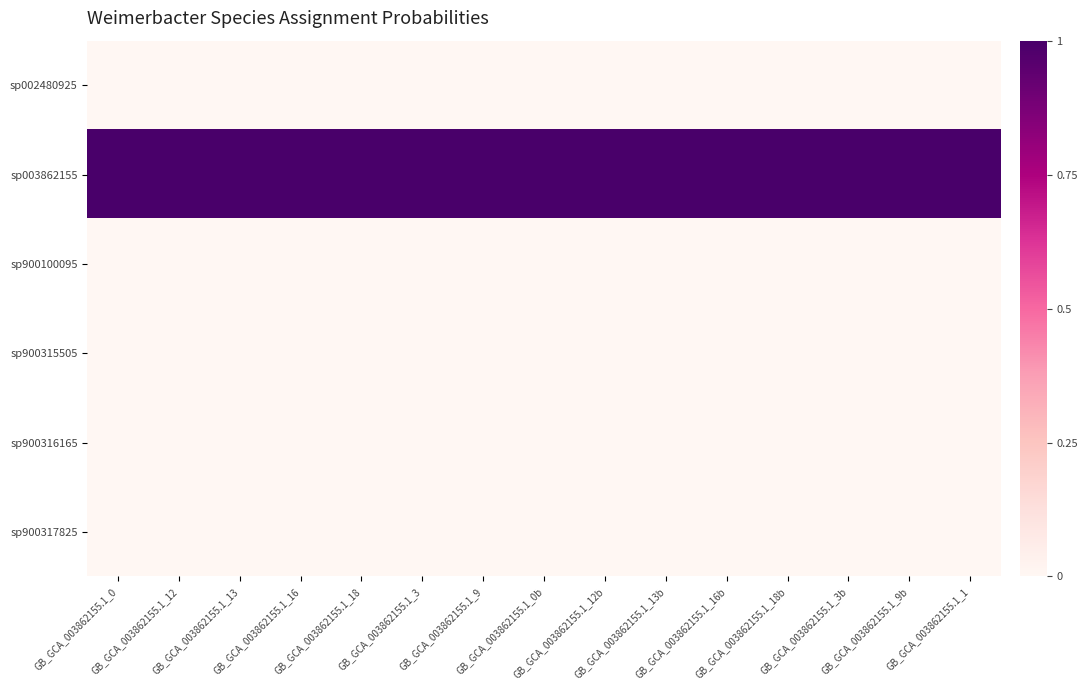

Reading left to right, what are all the values shown in this chart?

sp002480925: GB_GCA_003862155.1_0=0	GB_GCA_003862155.1_12=0	GB_GCA_003862155.1_13=0	GB_GCA_003862155.1_16=0	GB_GCA_003862155.1_18=0	GB_GCA_003862155.1_3=0	GB_GCA_003862155.1_9=0	GB_GCA_003862155.1_0b=0	GB_GCA_003862155.1_12b=0	GB_GCA_003862155.1_13b=0	GB_GCA_003862155.1_16b=0	GB_GCA_003862155.1_18b=0	GB_GCA_003862155.1_3b=0	GB_GCA_003862155.1_9b=0	GB_GCA_003862155.1_1=0
sp003862155: GB_GCA_003862155.1_0=1	GB_GCA_003862155.1_12=1	GB_GCA_003862155.1_13=1	GB_GCA_003862155.1_16=1	GB_GCA_003862155.1_18=1	GB_GCA_003862155.1_3=1	GB_GCA_003862155.1_9=1	GB_GCA_003862155.1_0b=1	GB_GCA_003862155.1_12b=1	GB_GCA_003862155.1_13b=1	GB_GCA_003862155.1_16b=1	GB_GCA_003862155.1_18b=1	GB_GCA_003862155.1_3b=1	GB_GCA_003862155.1_9b=1	GB_GCA_003862155.1_1=1
sp900100095: GB_GCA_003862155.1_0=0	GB_GCA_003862155.1_12=0	GB_GCA_003862155.1_13=0	GB_GCA_003862155.1_16=0	GB_GCA_003862155.1_18=0	GB_GCA_003862155.1_3=0	GB_GCA_003862155.1_9=0	GB_GCA_003862155.1_0b=0	GB_GCA_003862155.1_12b=0	GB_GCA_003862155.1_13b=0	GB_GCA_003862155.1_16b=0	GB_GCA_003862155.1_18b=0	GB_GCA_003862155.1_3b=0	GB_GCA_003862155.1_9b=0	GB_GCA_003862155.1_1=0
sp900315505: GB_GCA_003862155.1_0=0	GB_GCA_003862155.1_12=0	GB_GCA_003862155.1_13=0	GB_GCA_003862155.1_16=0	GB_GCA_003862155.1_18=0	GB_GCA_003862155.1_3=0	GB_GCA_003862155.1_9=0	GB_GCA_003862155.1_0b=0	GB_GCA_003862155.1_12b=0	GB_GCA_003862155.1_13b=0	GB_GCA_003862155.1_16b=0	GB_GCA_003862155.1_18b=0	GB_GCA_003862155.1_3b=0	GB_GCA_003862155.1_9b=0	GB_GCA_003862155.1_1=0
sp900316165: GB_GCA_003862155.1_0=0	GB_GCA_003862155.1_12=0	GB_GCA_003862155.1_13=0	GB_GCA_003862155.1_16=0	GB_GCA_003862155.1_18=0	GB_GCA_003862155.1_3=0	GB_GCA_003862155.1_9=0	GB_GCA_003862155.1_0b=0	GB_GCA_003862155.1_12b=0	GB_GCA_003862155.1_13b=0	GB_GCA_003862155.1_16b=0	GB_GCA_003862155.1_18b=0	GB_GCA_003862155.1_3b=0	GB_GCA_003862155.1_9b=0	GB_GCA_003862155.1_1=0
sp900317825: GB_GCA_003862155.1_0=0	GB_GCA_003862155.1_12=0	GB_GCA_003862155.1_13=0	GB_GCA_003862155.1_16=0	GB_GCA_003862155.1_18=0	GB_GCA_003862155.1_3=0	GB_GCA_003862155.1_9=0	GB_GCA_003862155.1_0b=0	GB_GCA_003862155.1_12b=0	GB_GCA_003862155.1_13b=0	GB_GCA_003862155.1_16b=0	GB_GCA_003862155.1_18b=0	GB_GCA_003862155.1_3b=0	GB_GCA_003862155.1_9b=0	GB_GCA_003862155.1_1=0